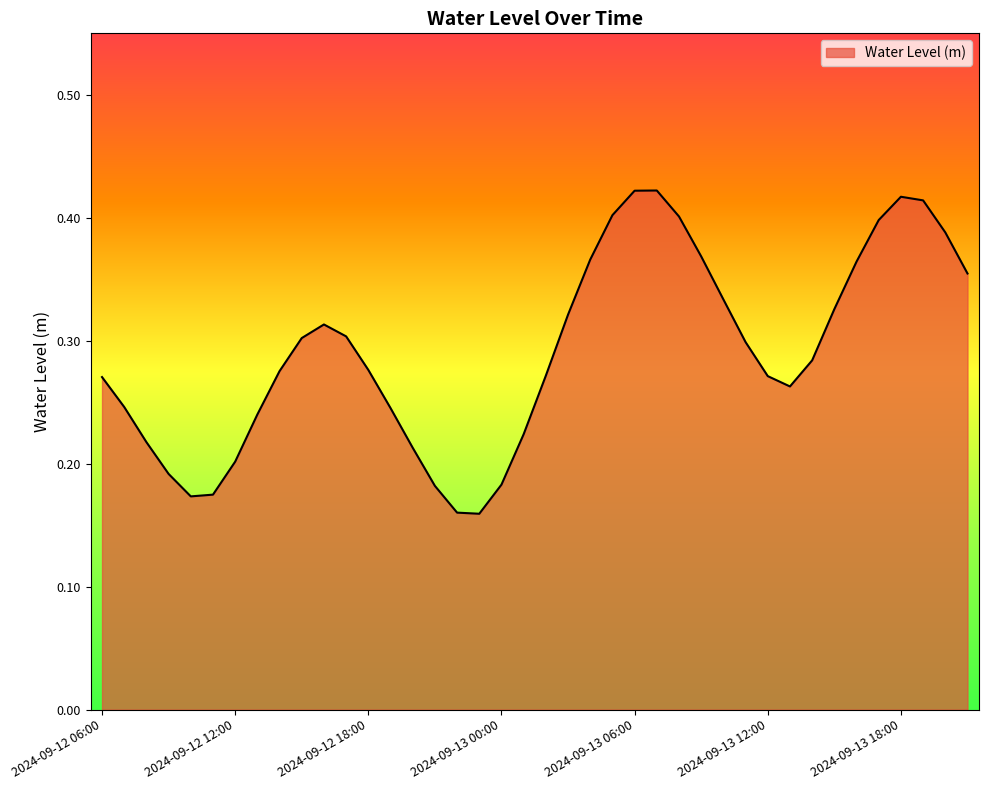

True or false: the data has more than 2 interior local peaks.

True